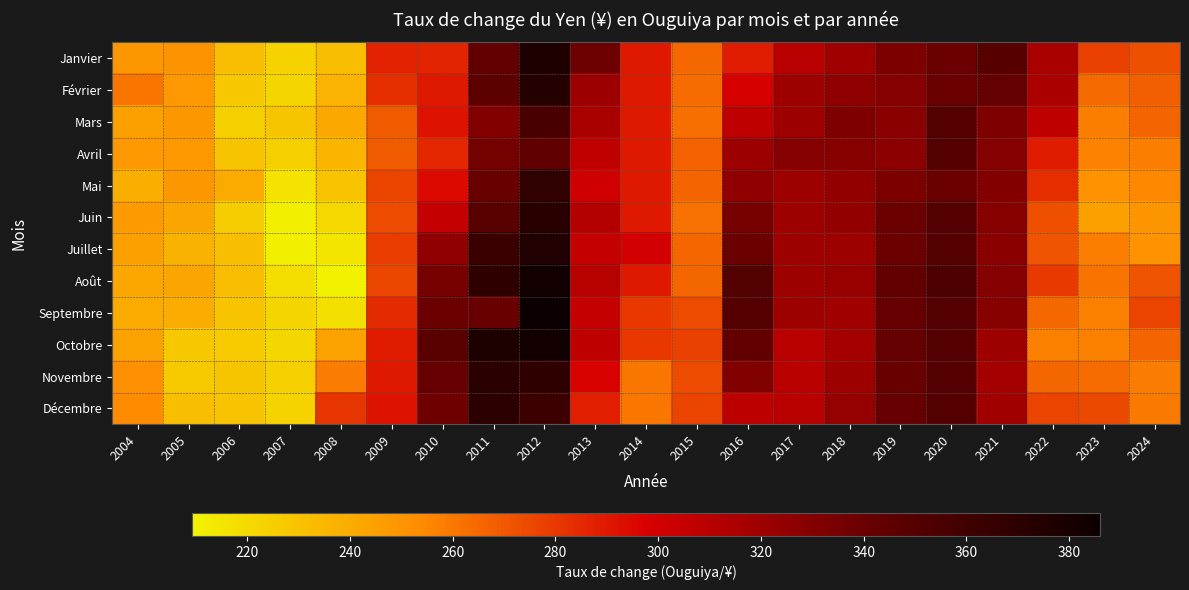

Reading left to right, transcribe all the data shown in this chart.

Janvier: 2004=248.8	2005=250.0	2006=232.6	2007=223.0	2008=231.7	2009=287.0	2010=286.4	2011=343.8	2012=376.8	2013=338.6	2014=290.0	2015=265.0	2016=288.6	2017=310.0	2018=318.4	2019=333.4	2020=340.0	2021=349.3	2022=315.9	2023=277.3	2024=272.4
Février: 2004=261.0	2005=248.3	2006=228.0	2007=222.0	2008=236.9	2009=283.0	2010=289.9	2011=346.0	2012=373.9	2013=321.0	2014=290.0	2015=263.4	2016=298.4	2017=320.0	2018=325.5	2019=330.1	2020=340.0	2021=342.2	2022=315.4	2023=264.5	2024=267.7
Mars: 2004=244.6	2005=249.1	2006=224.6	2007=229.0	2008=241.7	2009=269.0	2010=292.0	2011=330.2	2012=355.9	2013=315.8	2014=290.0	2015=263.1	2016=308.0	2017=320.0	2018=332.1	2019=327.7	2020=350.0	2021=331.7	2022=307.4	2023=257.6	2024=266.4
Avril: 2004=248.1	2005=248.3	2006=229.5	2007=225.0	2008=235.8	2009=269.0	2010=285.8	2011=336.2	2012=344.5	2013=307.2	2014=290.0	2015=266.7	2016=320.6	2017=330.0	2018=329.3	2019=327.1	2020=350.0	2021=329.7	2022=289.2	2023=256.9	2024=258.1
Mai: 2004=238.8	2005=248.8	2006=240.3	2007=216.0	2008=229.3	2009=276.0	2010=294.8	2011=341.1	2012=367.6	2013=300.6	2014=290.0	2015=266.5	2016=324.8	2017=320.0	2018=324.1	2019=332.4	2020=340.0	2021=330.8	2022=283.3	2023=250.9	2024=254.6
Juin: 2004=247.6	2005=242.6	2006=225.7	2007=211.0	2008=220.7	2009=274.0	2010=305.6	2011=347.5	2012=371.9	2013=311.0	2014=290.0	2015=262.4	2016=335.2	2017=320.0	2018=323.9	2019=339.1	2020=350.0	2021=328.9	2022=272.6	2023=244.6	2024=249.7
Juillet: 2004=244.9	2005=237.2	2006=231.8	2007=210.6	2008=215.1	2009=279.0	2010=324.9	2011=362.9	2012=376.1	2013=304.6	2014=300.0	2015=265.2	2016=339.4	2017=320.0	2018=320.4	2019=339.1	2020=350.0	2021=328.0	2022=270.7	2023=257.9	2024=251.3
Août: 2004=242.1	2005=242.8	2006=232.3	2007=218.5	2008=209.2	2009=275.0	2010=335.4	2011=369.2	2012=383.1	2013=310.3	2014=290.0	2015=265.7	2016=351.1	2017=320.0	2018=322.0	2019=343.8	2020=354.0	2021=330.0	2022=279.0	2023=261.4	2024=271.3
Septembre: 2004=240.7	2005=239.1	2006=229.4	2007=222.0	2008=217.1	2009=284.0	2010=339.6	2011=340.5	2012=386.1	2013=305.7	2014=280.0	2015=273.6	2016=349.7	2017=320.0	2018=318.8	2019=341.8	2020=350.0	2021=329.2	2022=264.8	2023=257.2	2024=276.5
Octobre: 2004=243.8	2005=228.3	2006=226.4	2007=221.0	2008=244.1	2009=289.0	2010=347.6	2011=377.3	2012=382.6	2013=307.4	2014=280.0	2015=277.2	2016=343.8	2017=310.0	2018=317.2	2019=342.5	2020=350.0	2021=320.3	2022=257.5	2023=257.3	2024=265.9
Novembre: 2004=252.3	2005=226.8	2006=228.9	2007=225.0	2008=258.5	2009=290.0	2010=341.8	2011=370.6	2012=369.4	2013=297.2	2014=260.0	2015=273.5	2016=331.4	2017=310.0	2018=320.3	2019=341.2	2020=350.0	2021=317.4	2022=265.2	2023=263.6	2024=258.9
Décembre: 2004=253.9	2005=231.9	2006=229.3	2007=223.0	2008=280.7	2009=292.0	2010=337.8	2011=370.2	2012=361.3	2013=287.7	2014=260.0	2015=276.5	2016=308.0	2017=310.0	2018=323.3	2019=341.5	2020=350.0	2021=318.7	2022=276.5	2023=274.7	2024=259.7